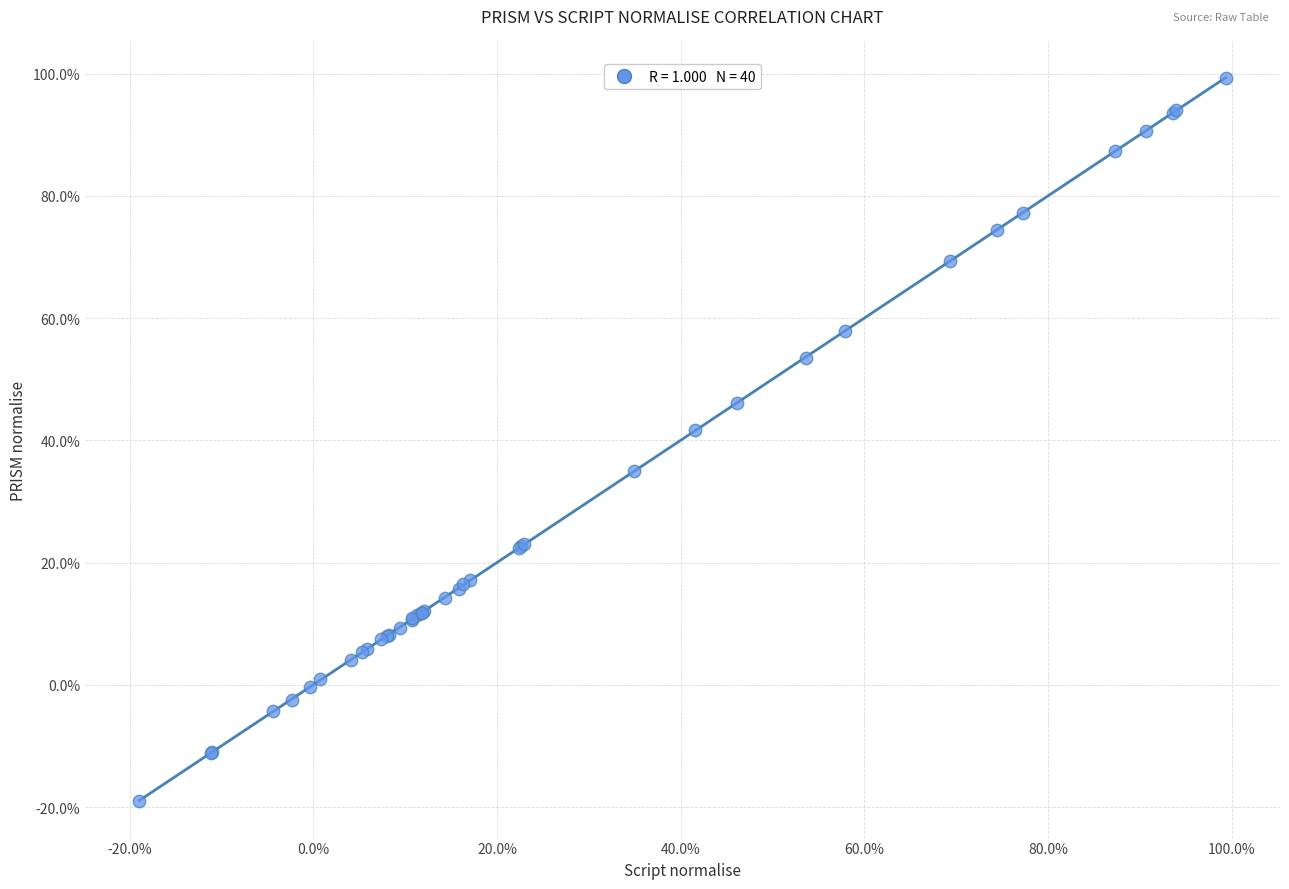

What Y value in the scatter plot is closest to 40?

41.7